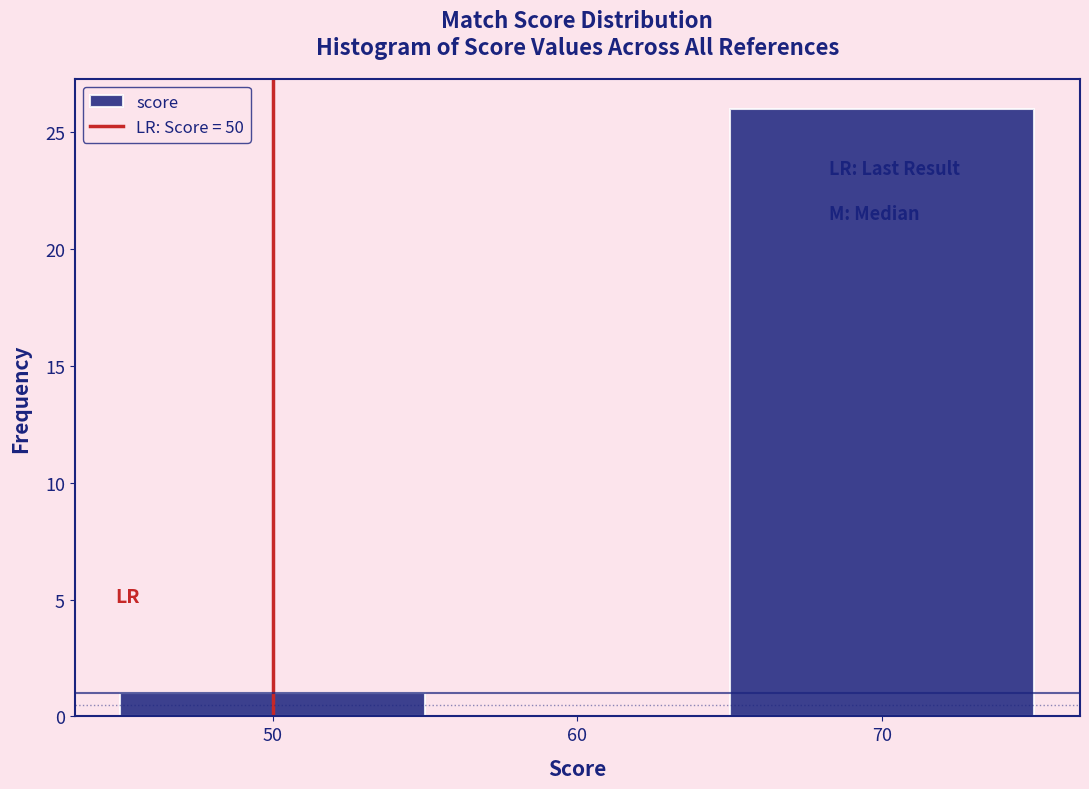

Reading left to right, transcribe this chart: for each bar, give the range it covers on the x-axis and its height. The values are not printed on the chart, so give them approximately, as read against the axis.

45 to 55: 1
55 to 65: 0
65 to 75: 26